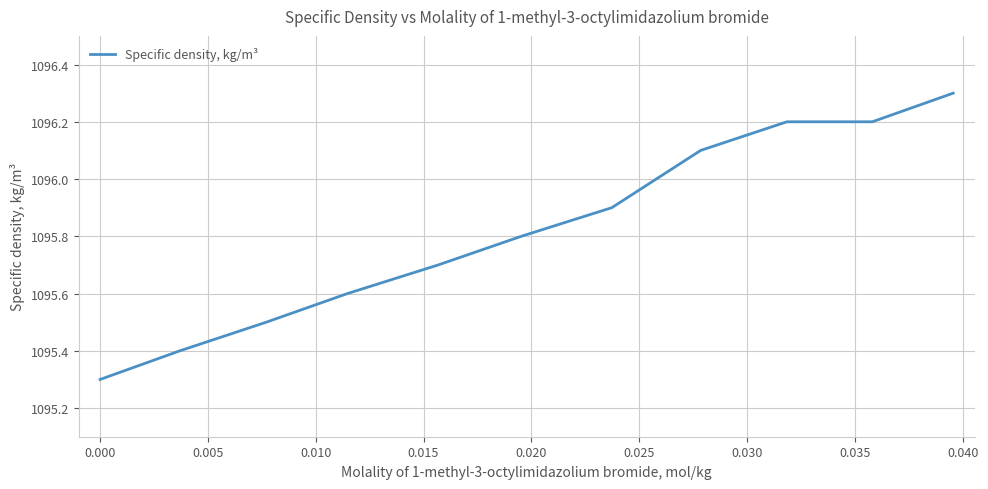

What is the maximum value shown in the chart?

1096.3